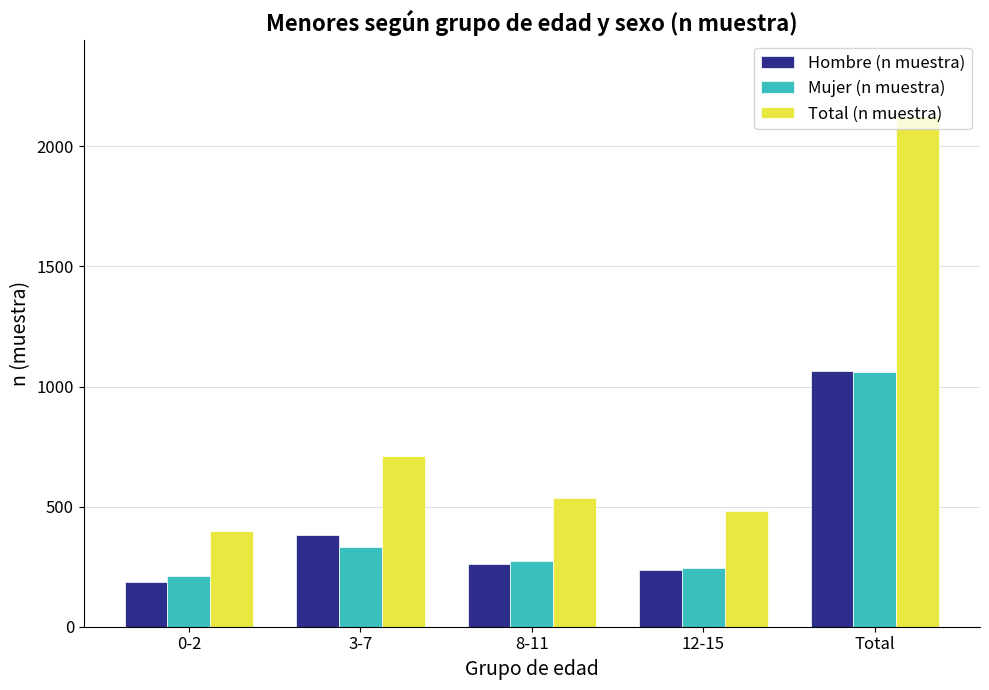

What is the greatest value displayed?

2126